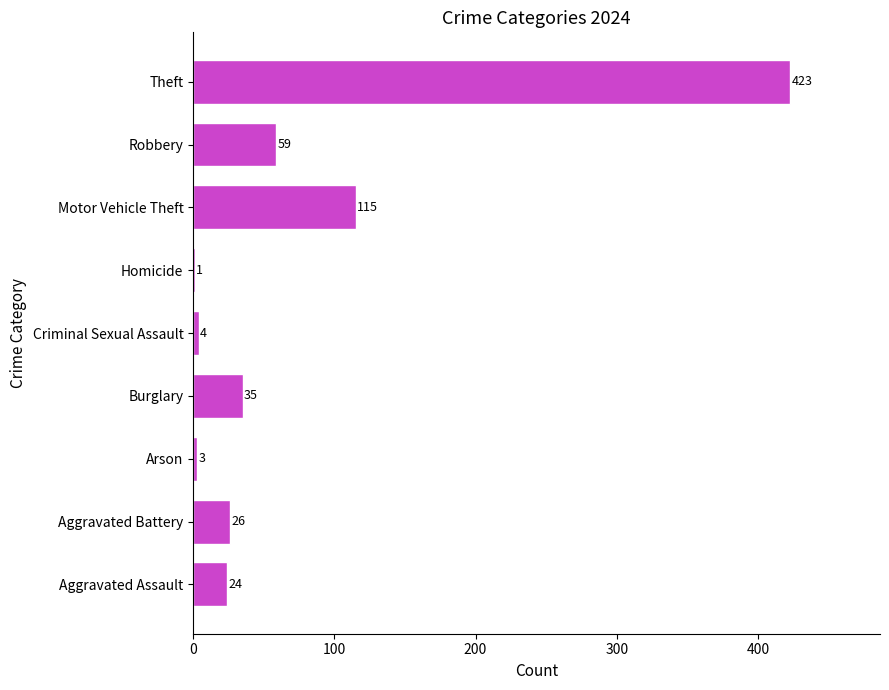

Which has a higher value, Criminal Sexual Assault or Robbery?

Robbery